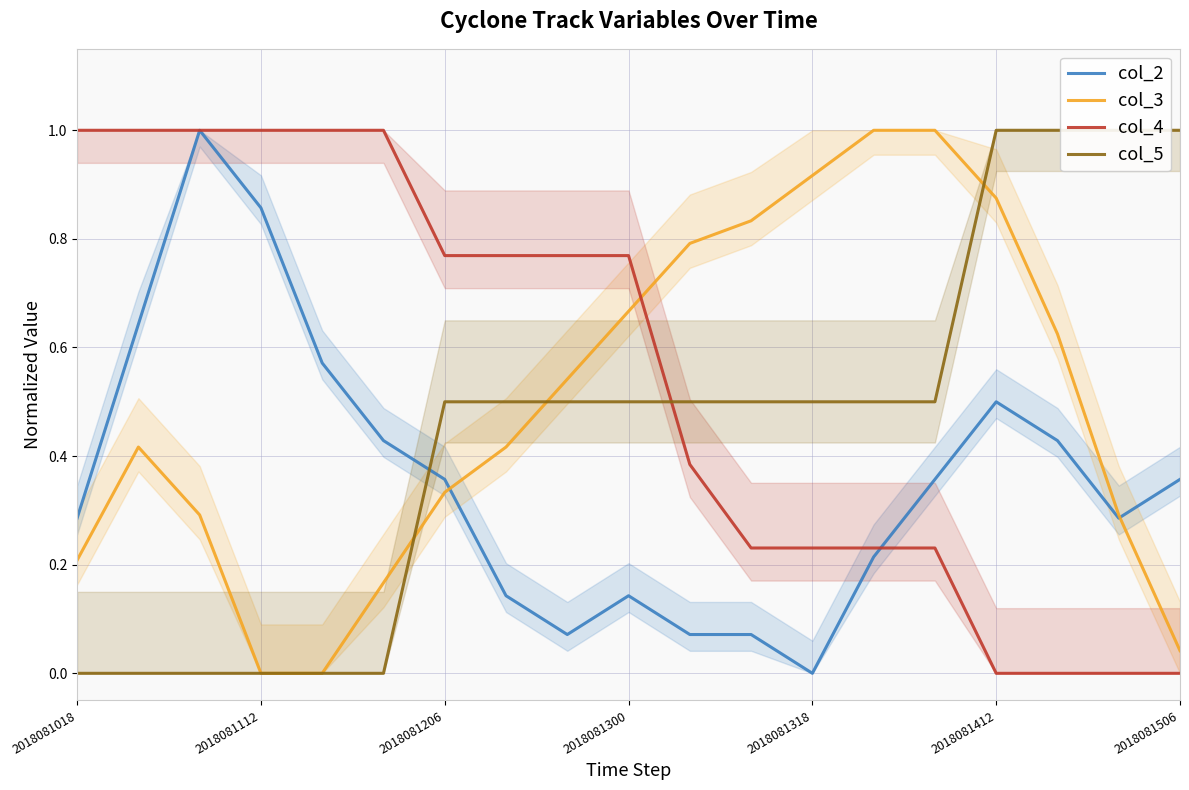

Which series has the widest spread of values?

col_2